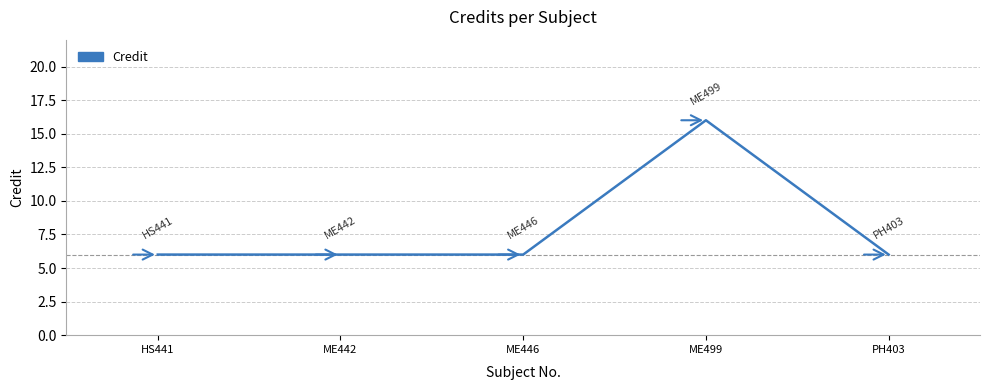

What position from the left is ME499?

4